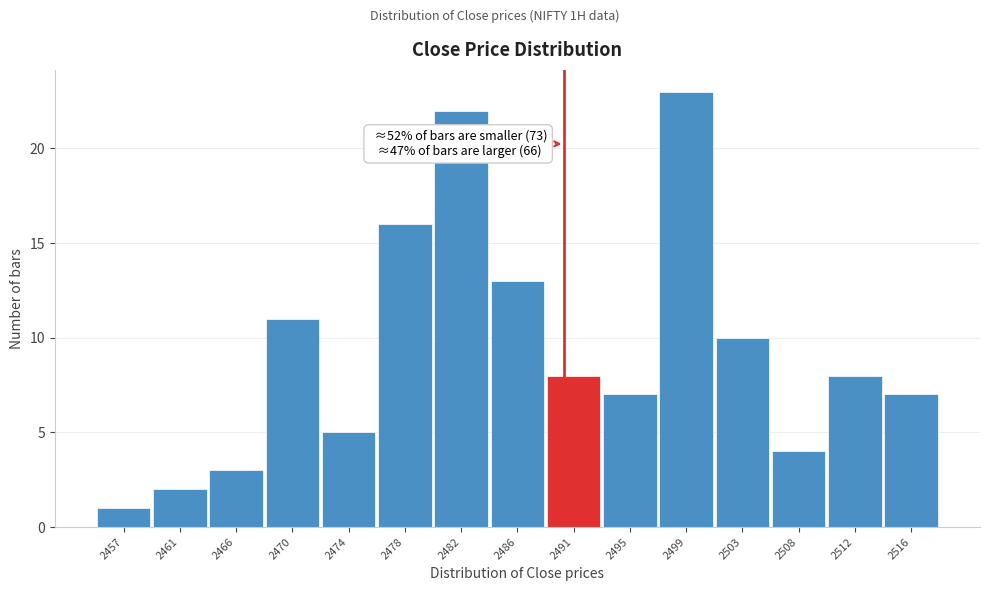

Which range on the x-axis has the tallest bar?

2497.0 to 2501.2